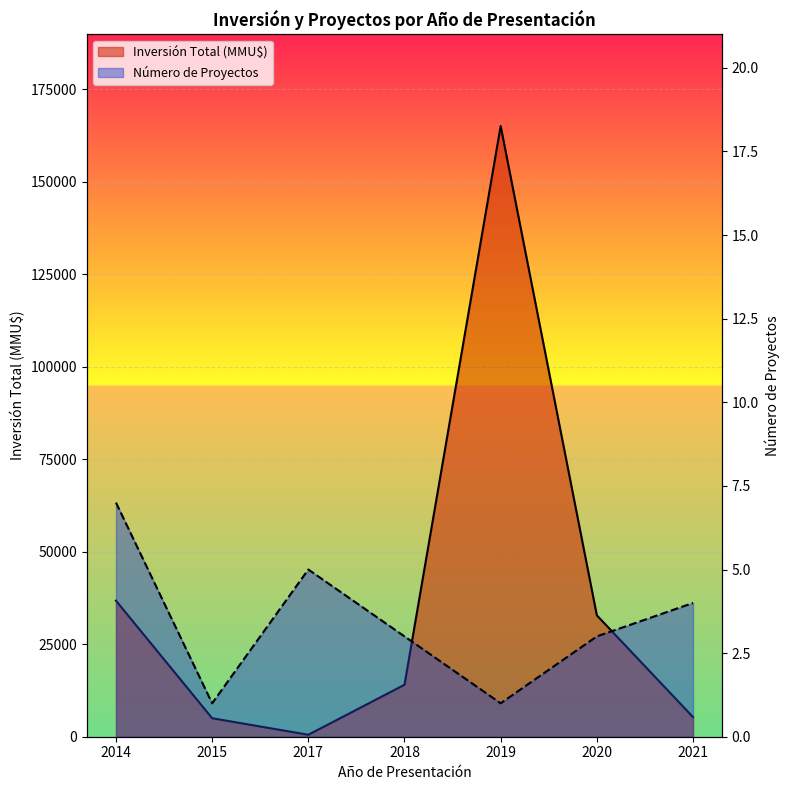

Which series has the widest spread of values?

Inversión Total (MMU$)